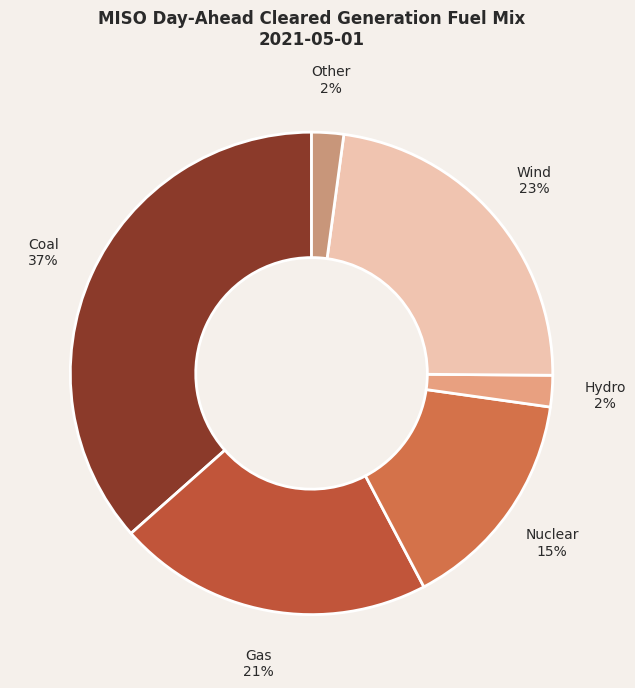

To the nearest percent, what is the combined percentage of Other and Wind?

25%